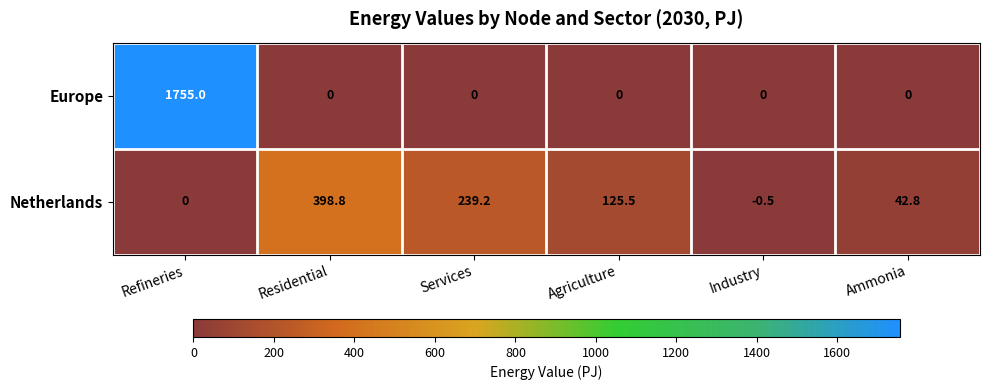

List the series in order of their overall mean, highest first.

Europe, Netherlands